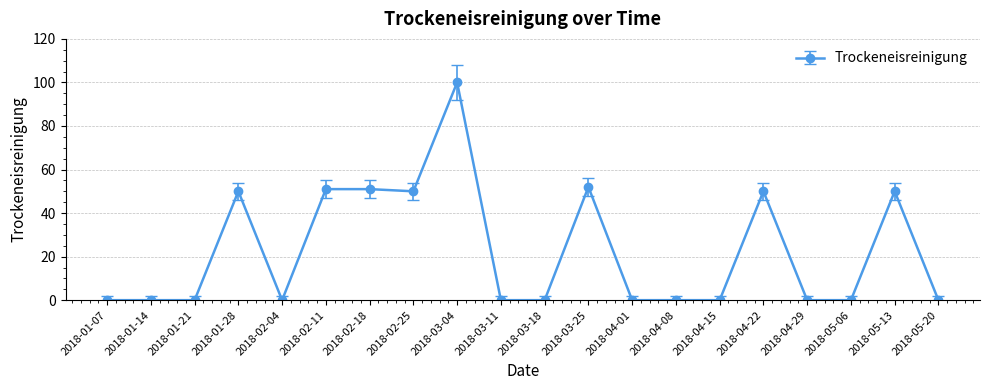

Is it true that the value at 2018-03-25 is 52?

True